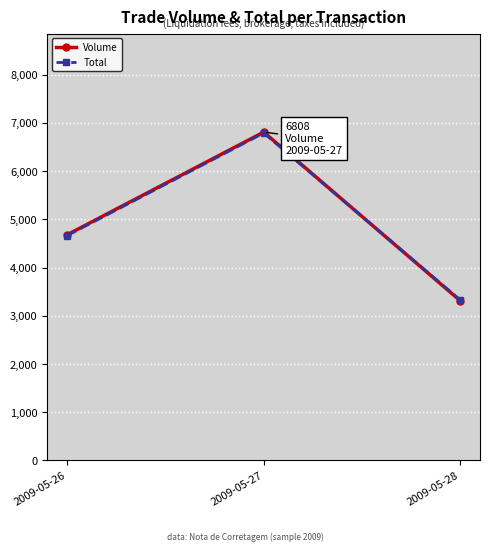

Reading left to right, transcribe all the data shown in this chart.

Volume: 4680.0	6808.0	3310.0
Total: 4662.4	6789.7	3327.1